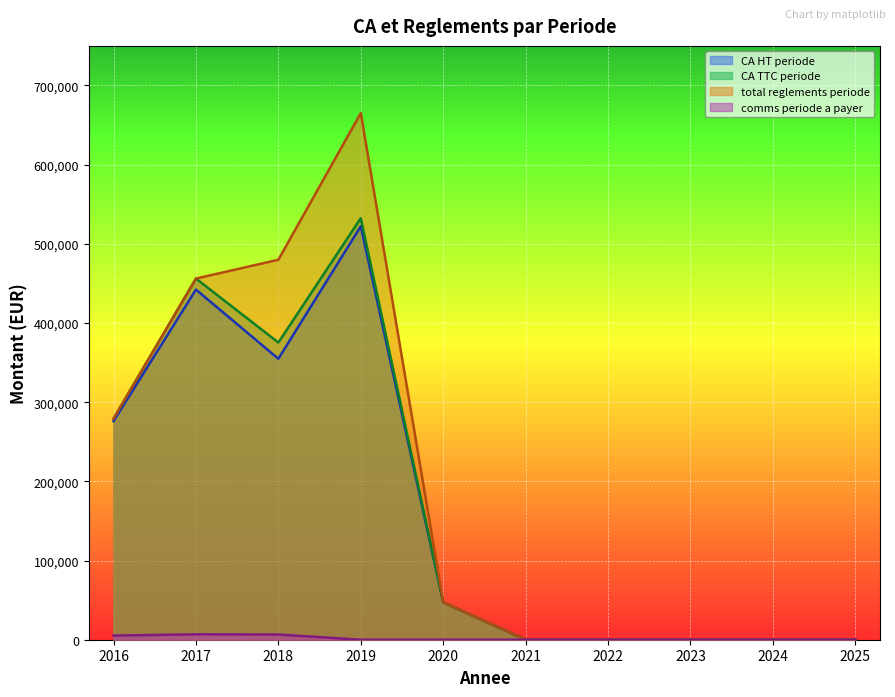

True or false: CA TTC periode and CA HT periode cross at least once.

False